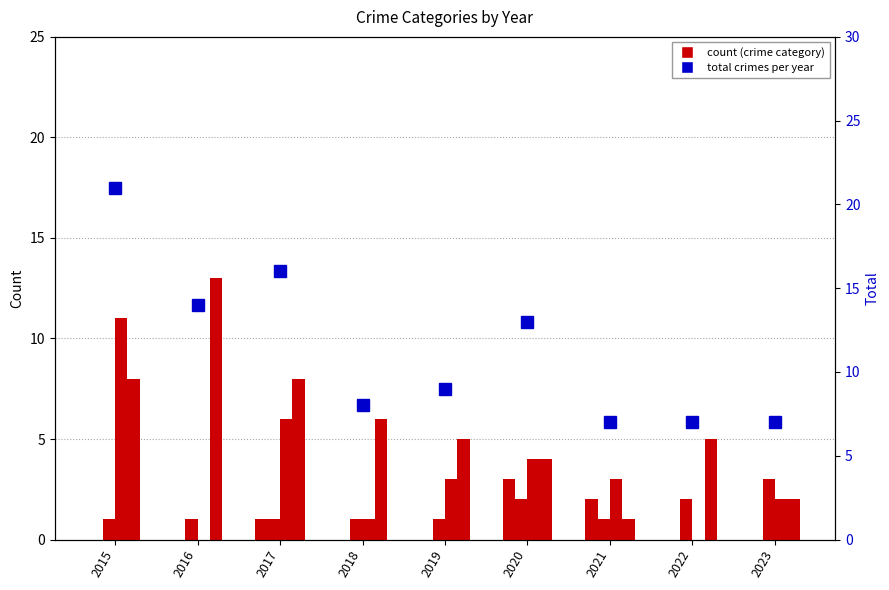

At how many categories does at least one series exceed 7?

6